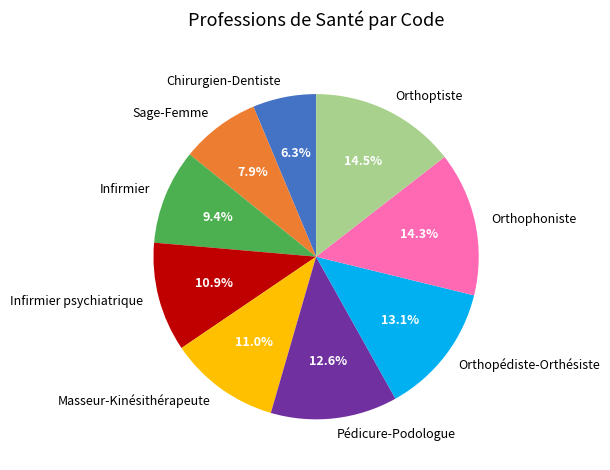

To the nearest percent, what is the difference between the largest and smallest slice percentages?

8%